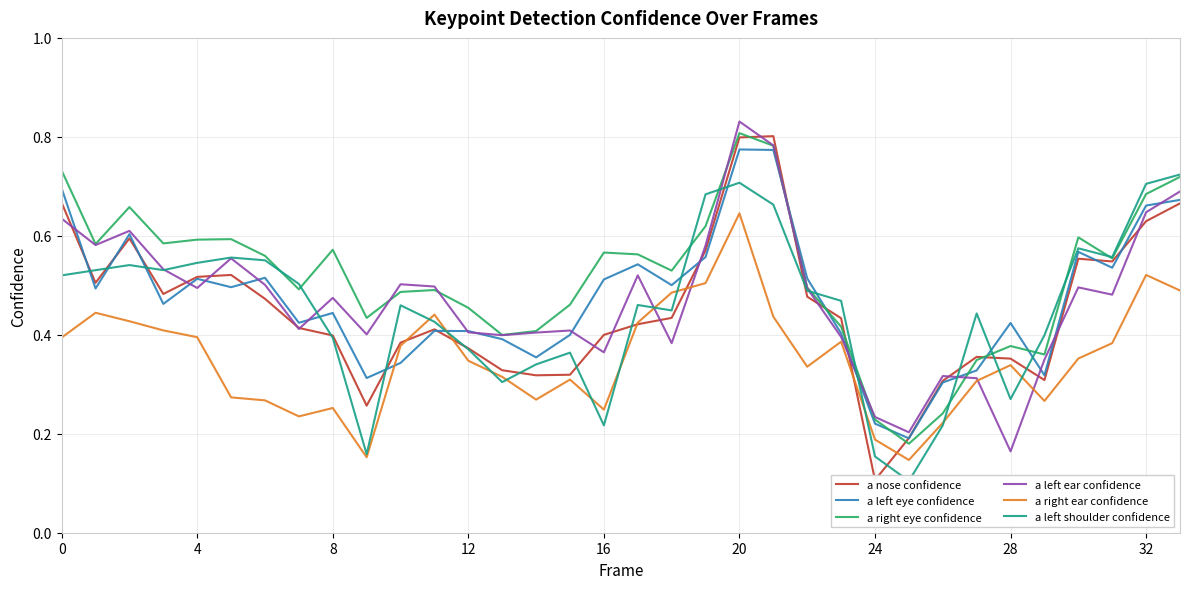

In a nose confidence, how many points are lower than both neighbors (excluding endpoints)?

7